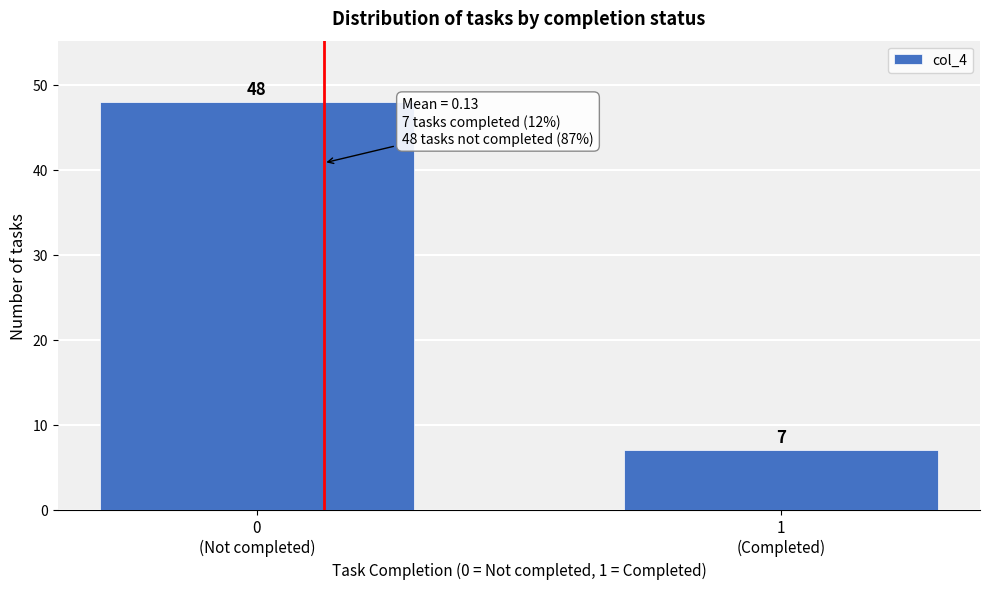

Reading left to right, what are all the values shown in this chart?

48	7